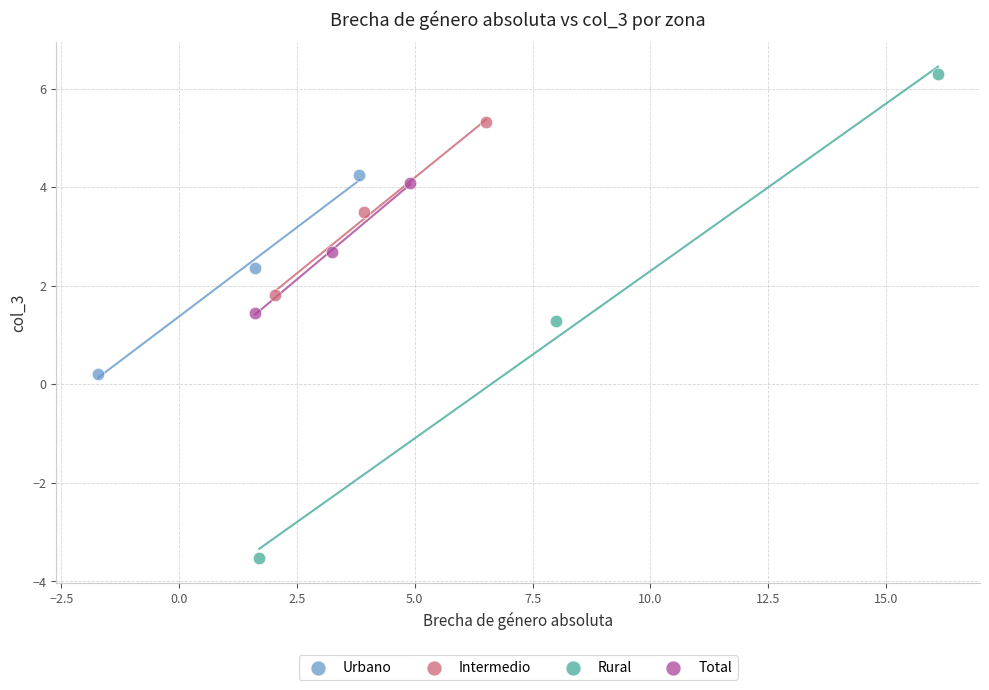

Which series contains the lowest Y value?

Rural